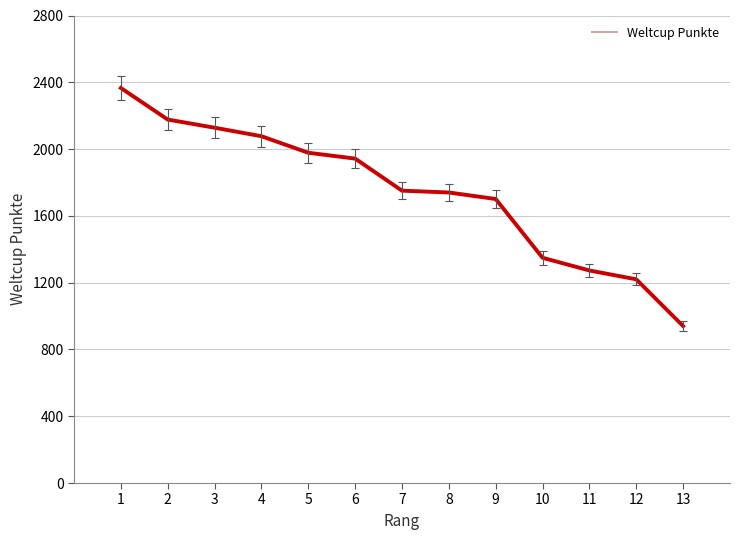

What is the minimum value shown in the chart?

940